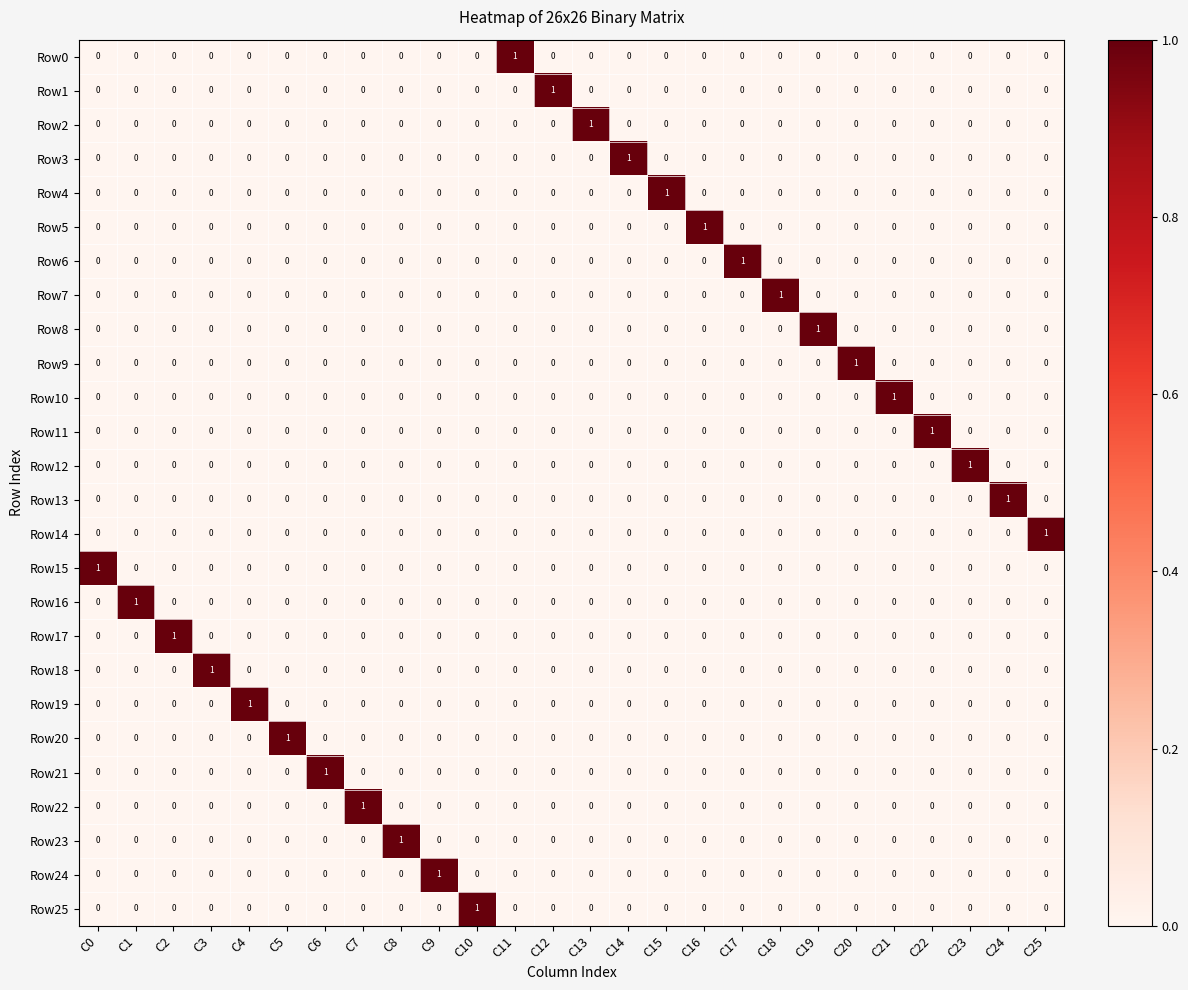

Count the Row10 values in the range 0 to 1.

26